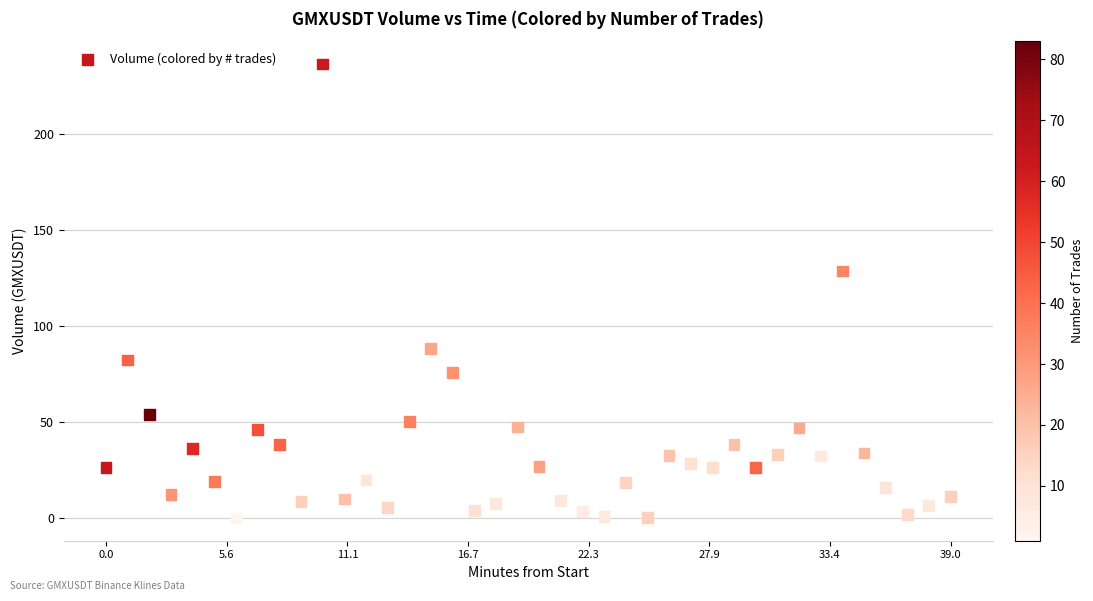

What Y value in the scatter plot is closest to 118?

128.6